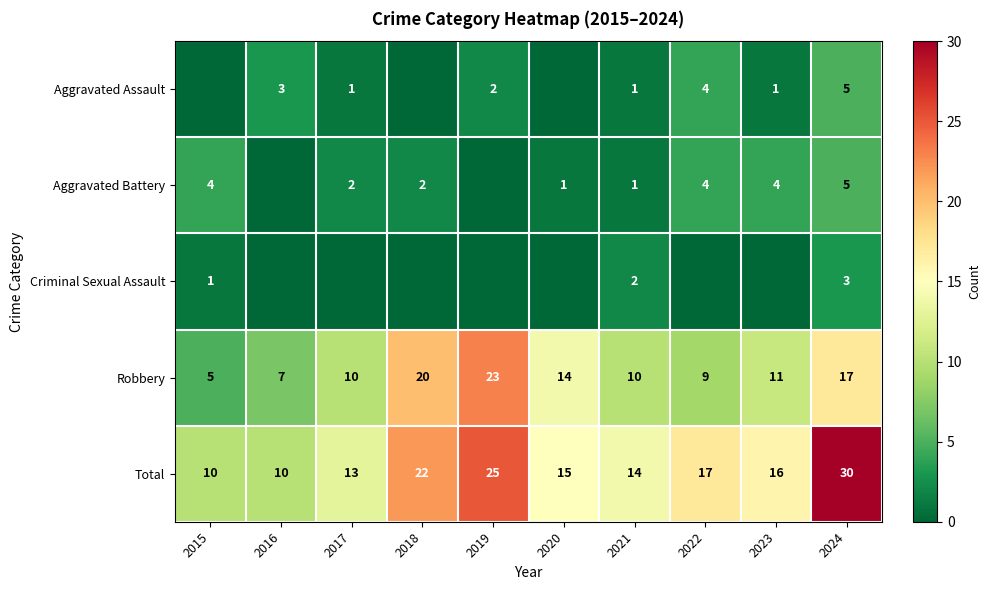

What is the difference between the Total values at 2021 and 2024?

16